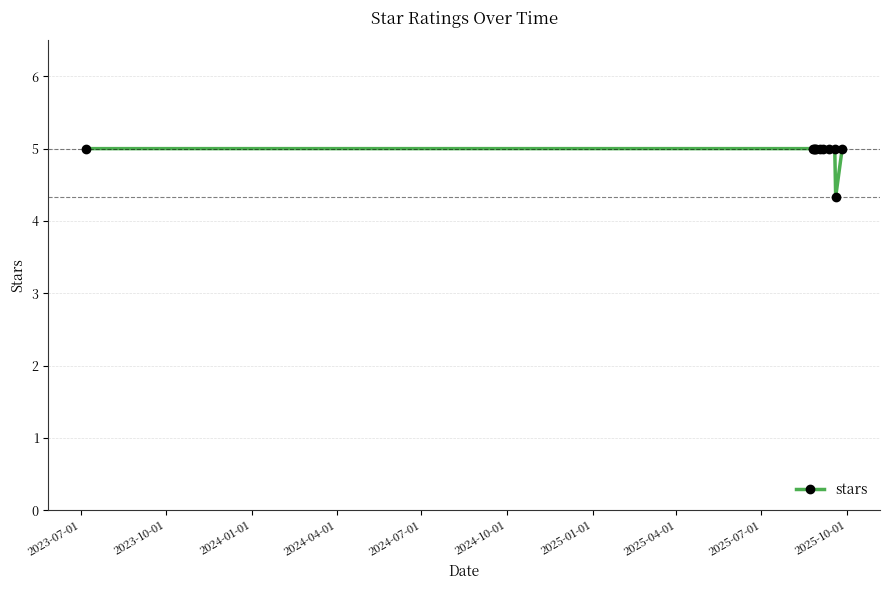

What is the smallest value displayed?

4.3